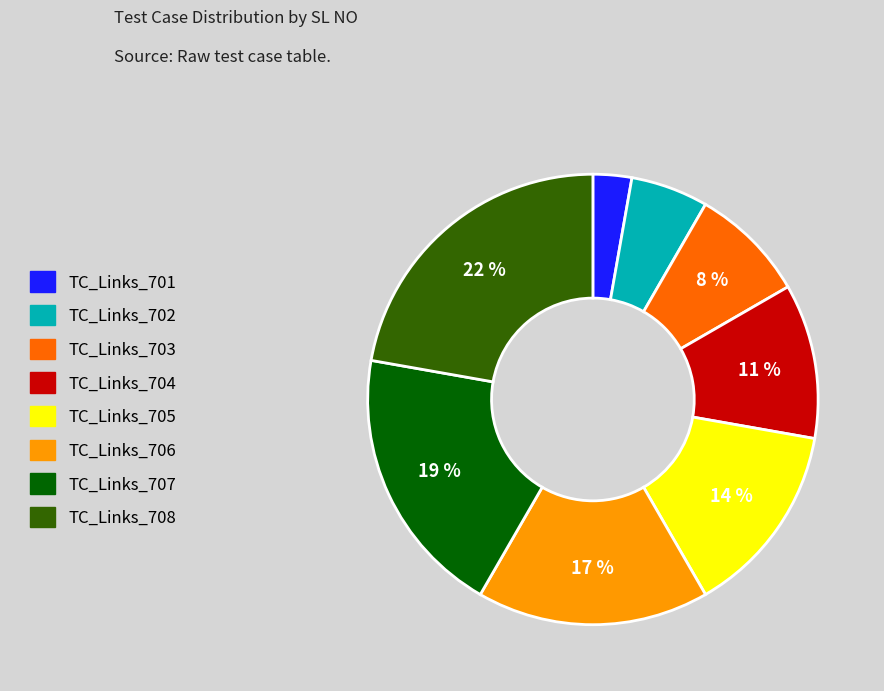

To the nearest percent, what portion does TC_Links_708 represent?

22%